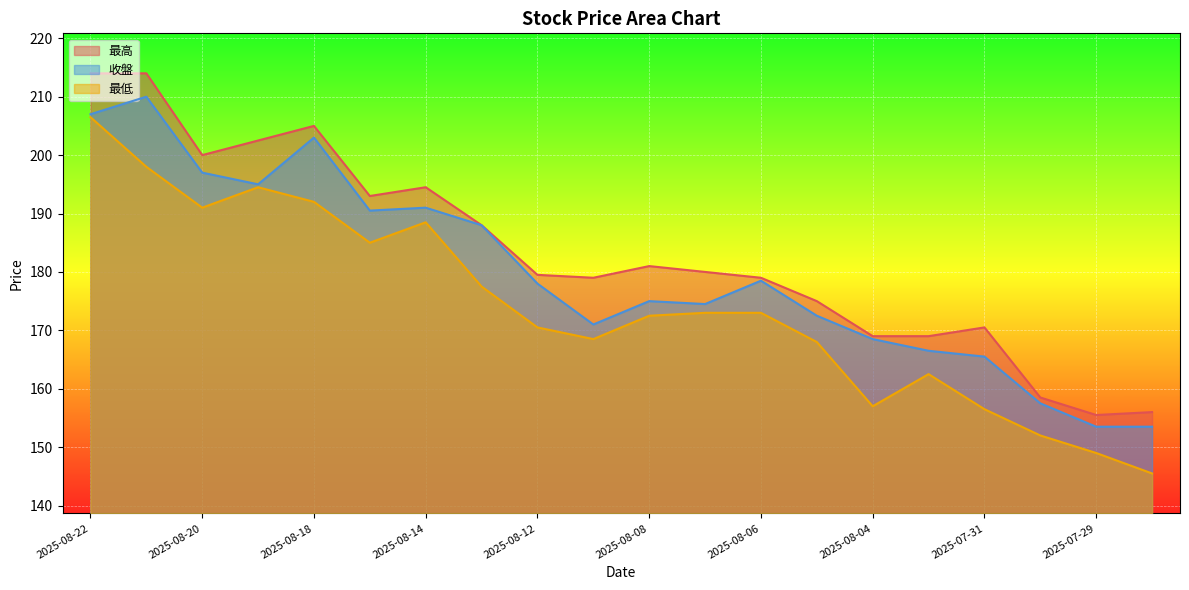

At which category is the sum across all series the highest?

2025-08-22